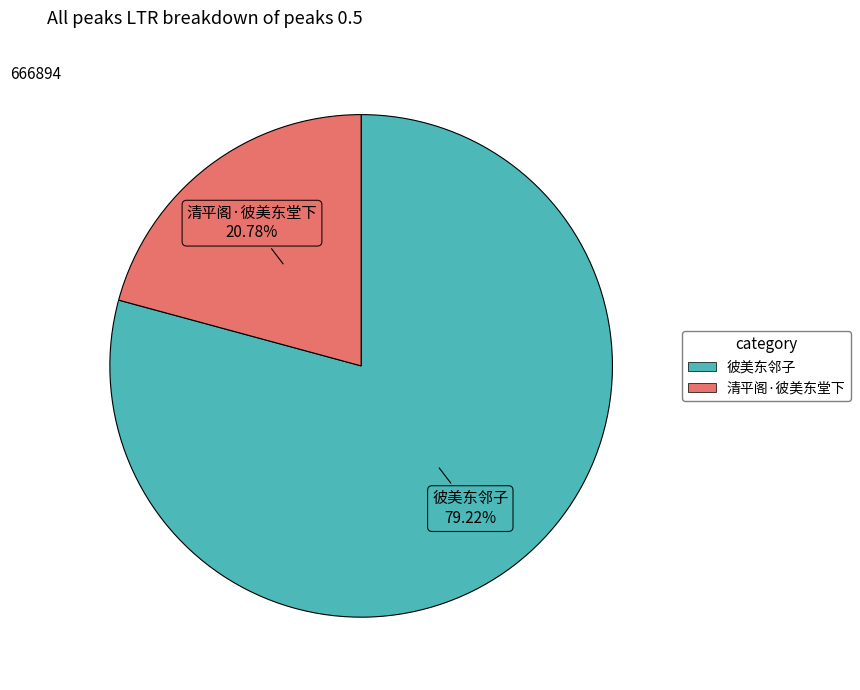

Which has a higher value, 清平阁·彼美东堂下 or 彼美东邻子?

彼美东邻子